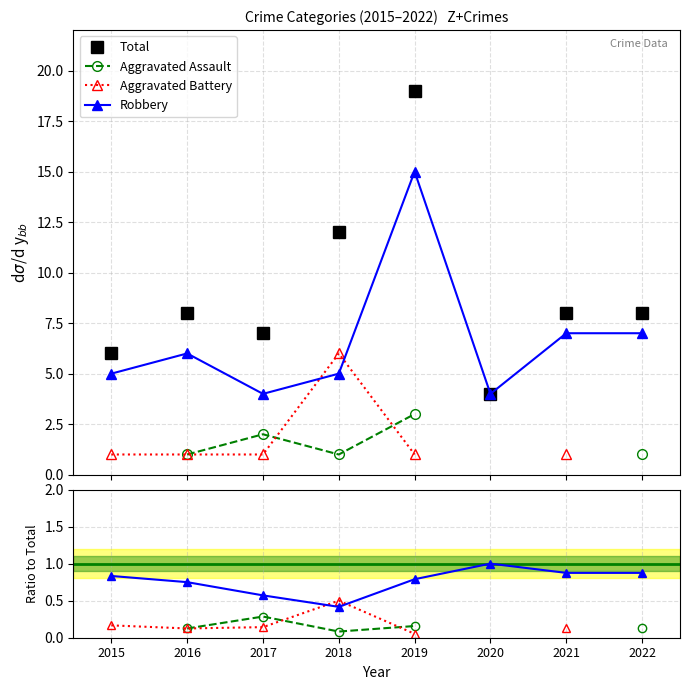

The value of Total at 2020 is 4.0. True or false?

True